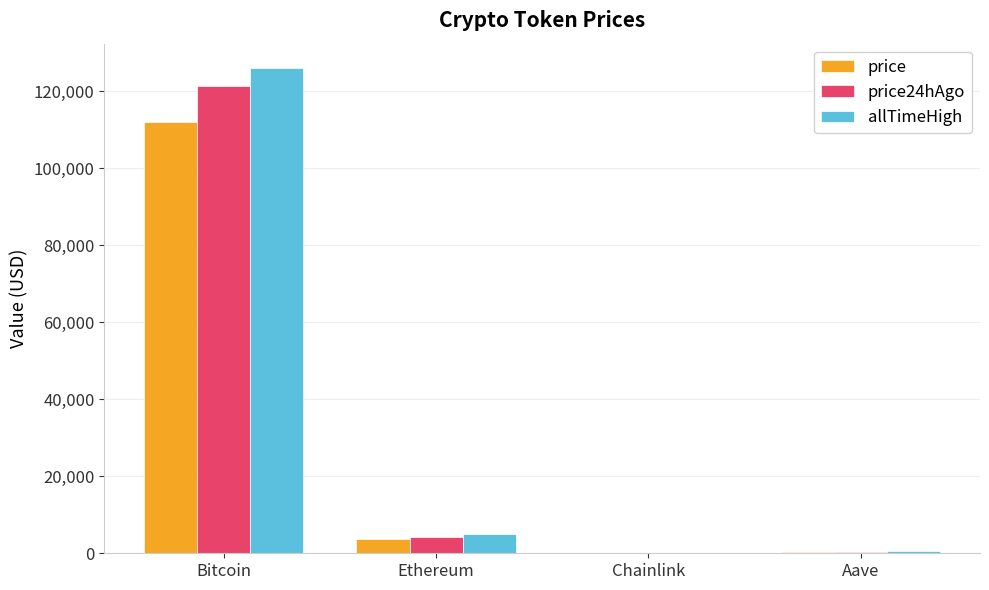

Between Ethereum and Chainlink, which series saw the biggest shift?

allTimeHigh